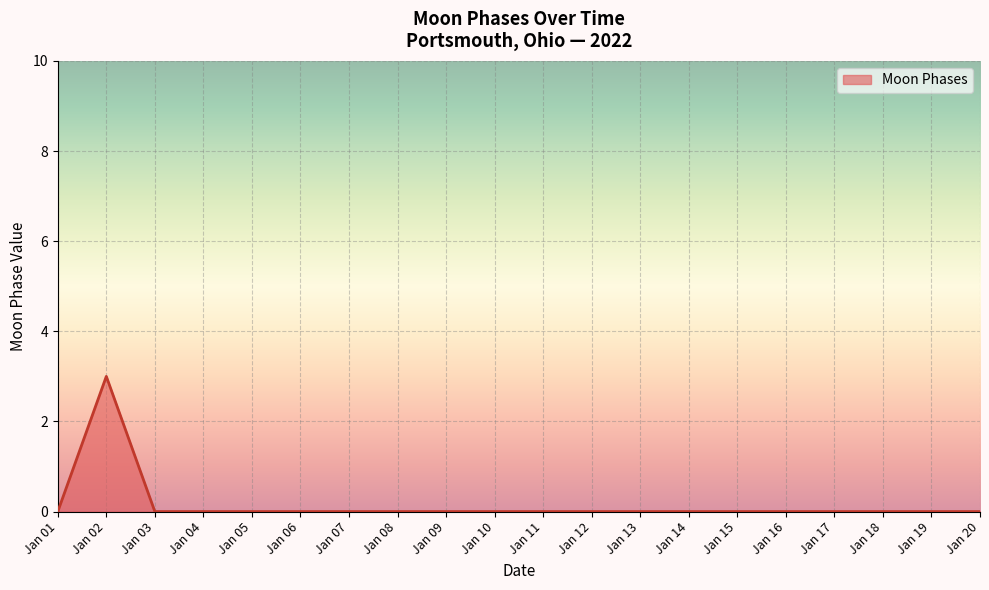

Which category has the highest value across all series?

Jan 02